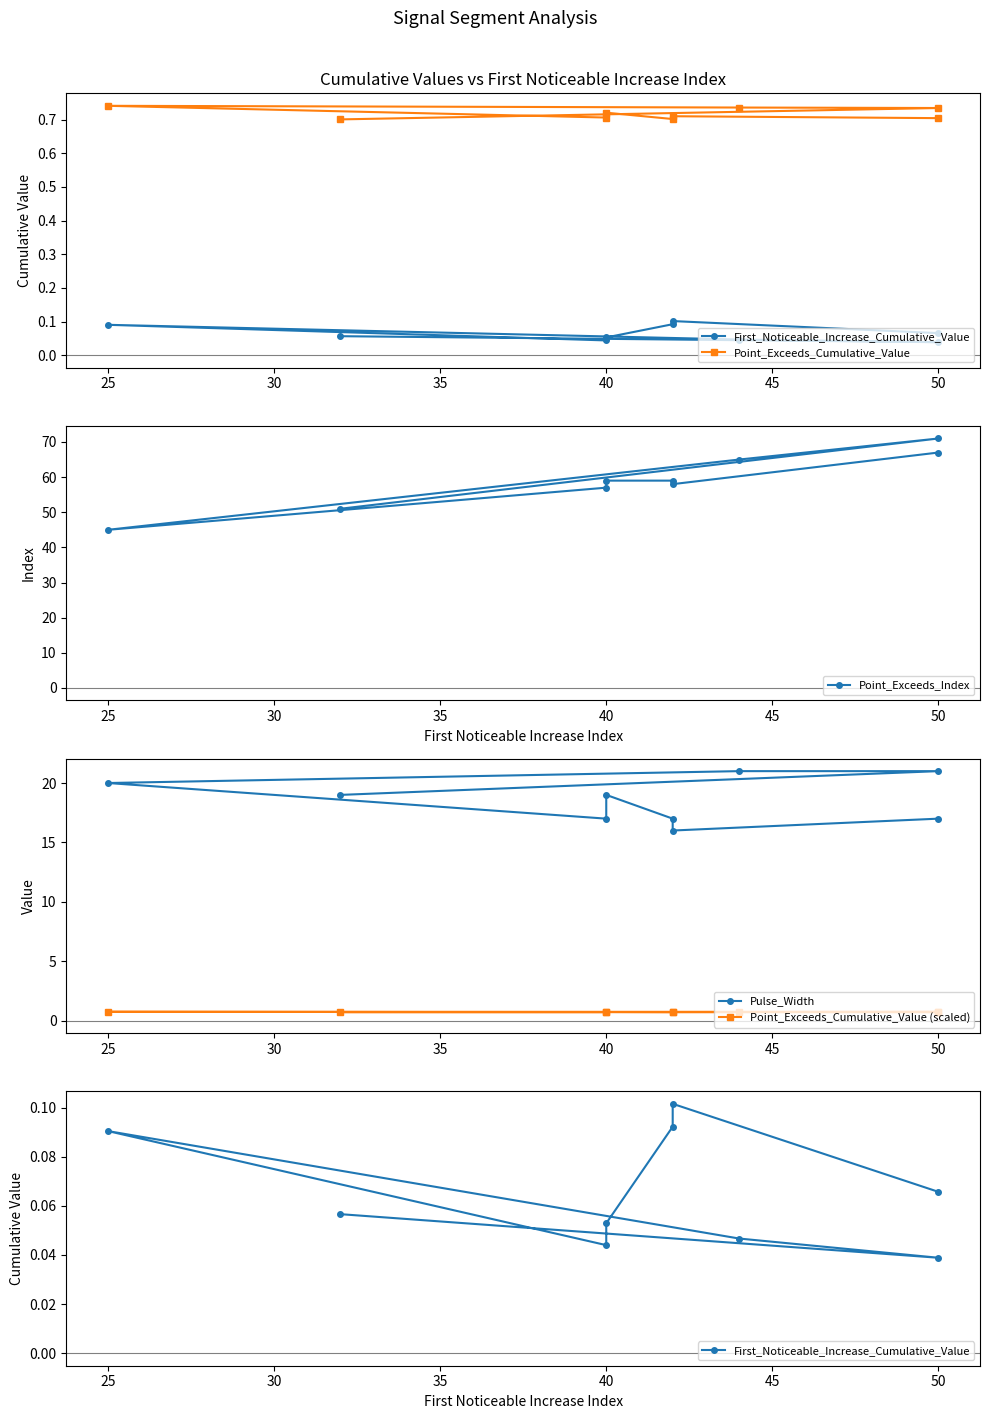

What is the maximum value for Pulse_Width?

21.0